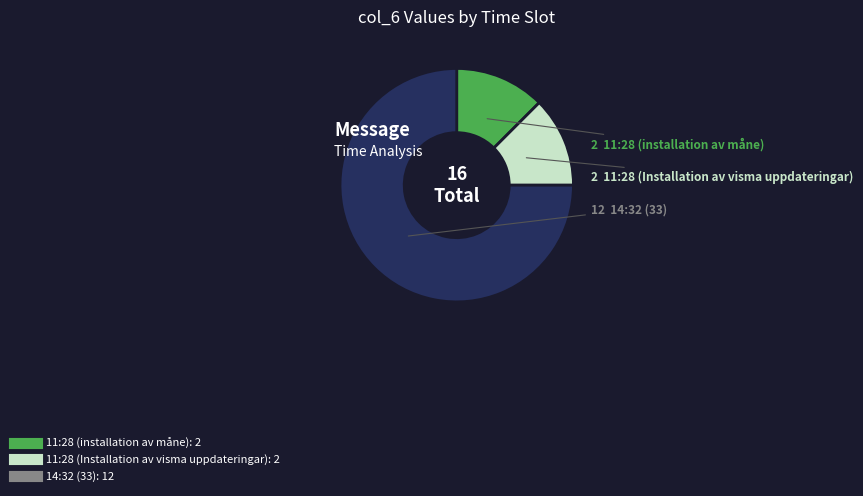

Does any single category account for the majority?

Yes